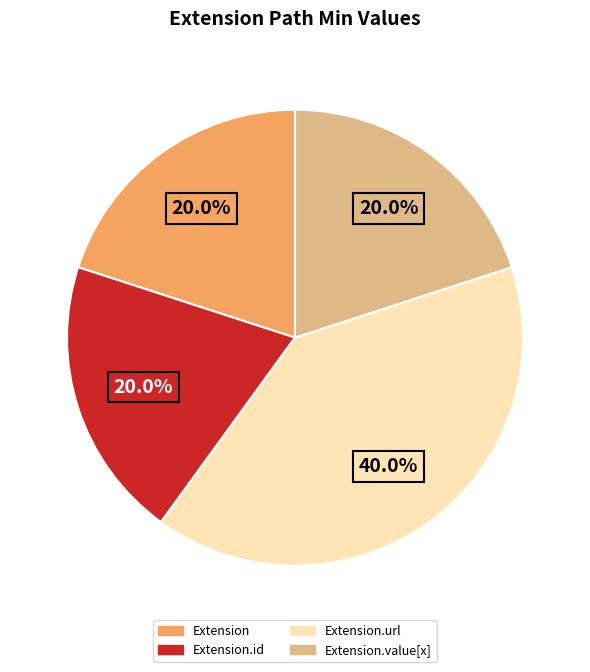

Count the number of slices in the pie.

4